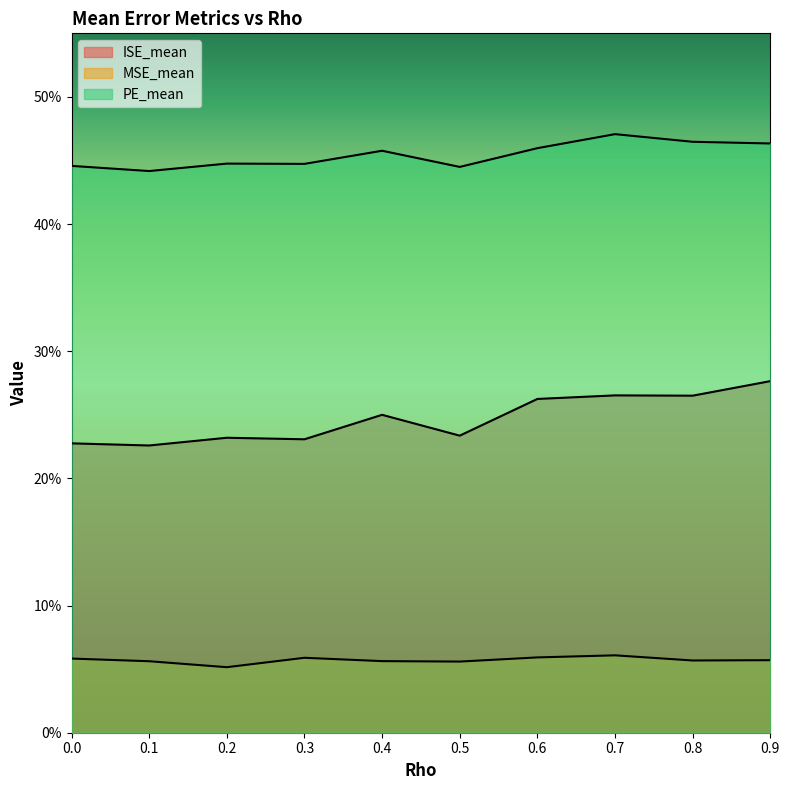

Between 0.3 and 0.7, which series saw the biggest shift?

ISE_mean